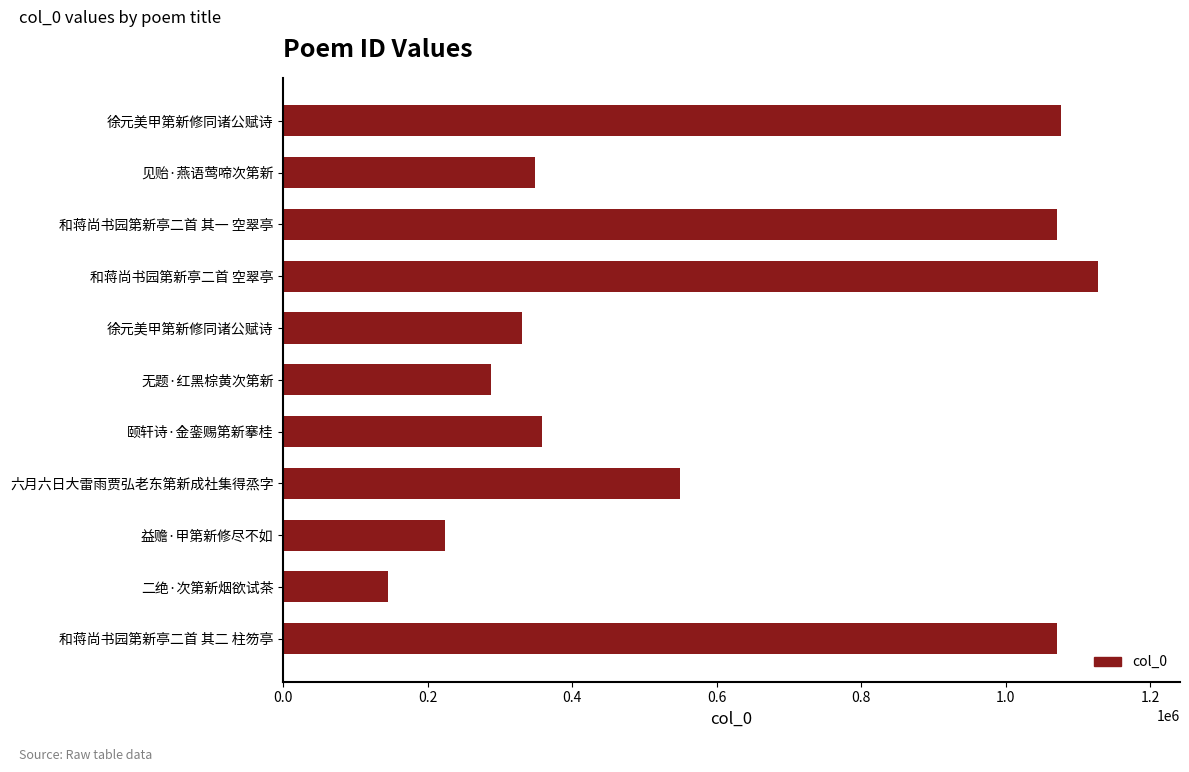

Count the number of categories in the chart.

11